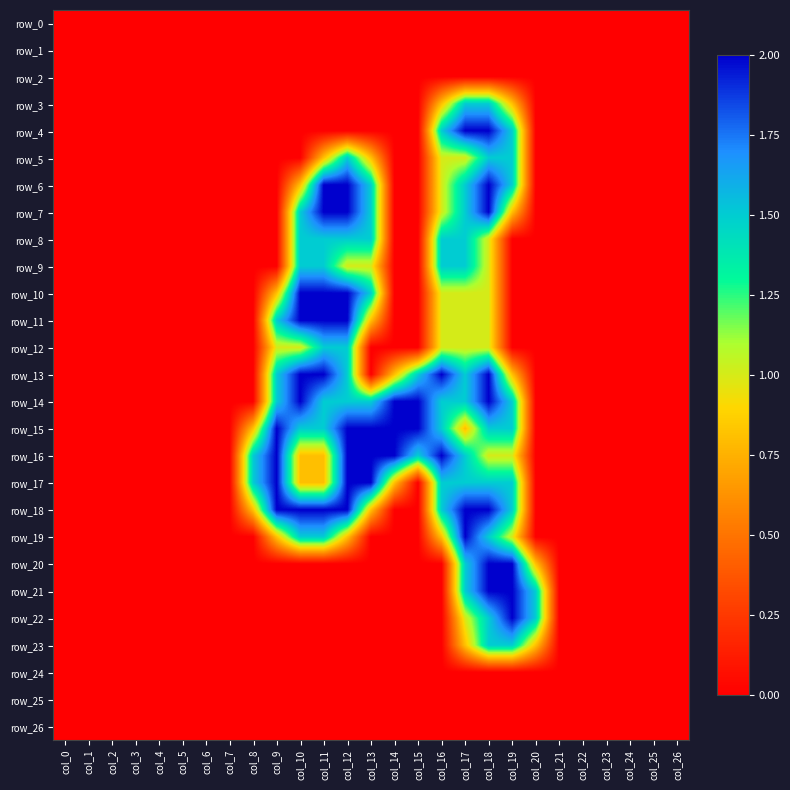

Which series has the largest total across all categories?

row_15